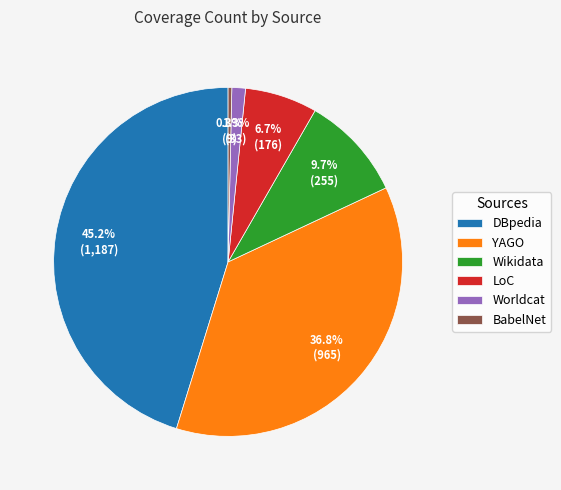

Which category has the biggest portion of the pie?

DBpedia